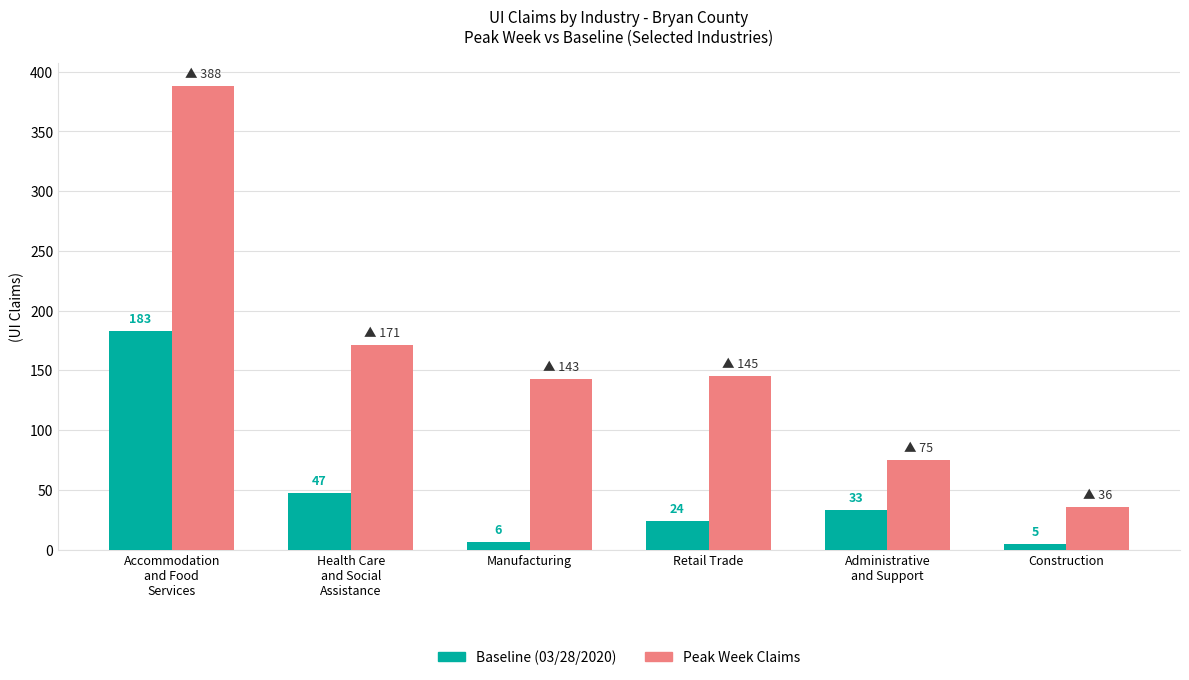

Rank the series by their average value, from lowest to highest.

Baseline (03/28/2020), Peak Week Claims